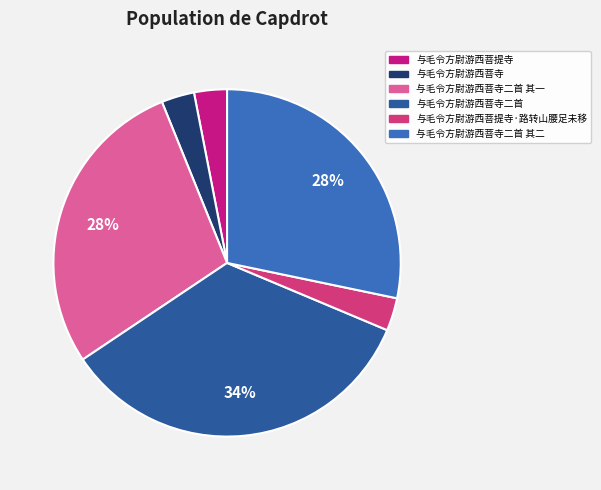

How many slices are in this pie chart?

6